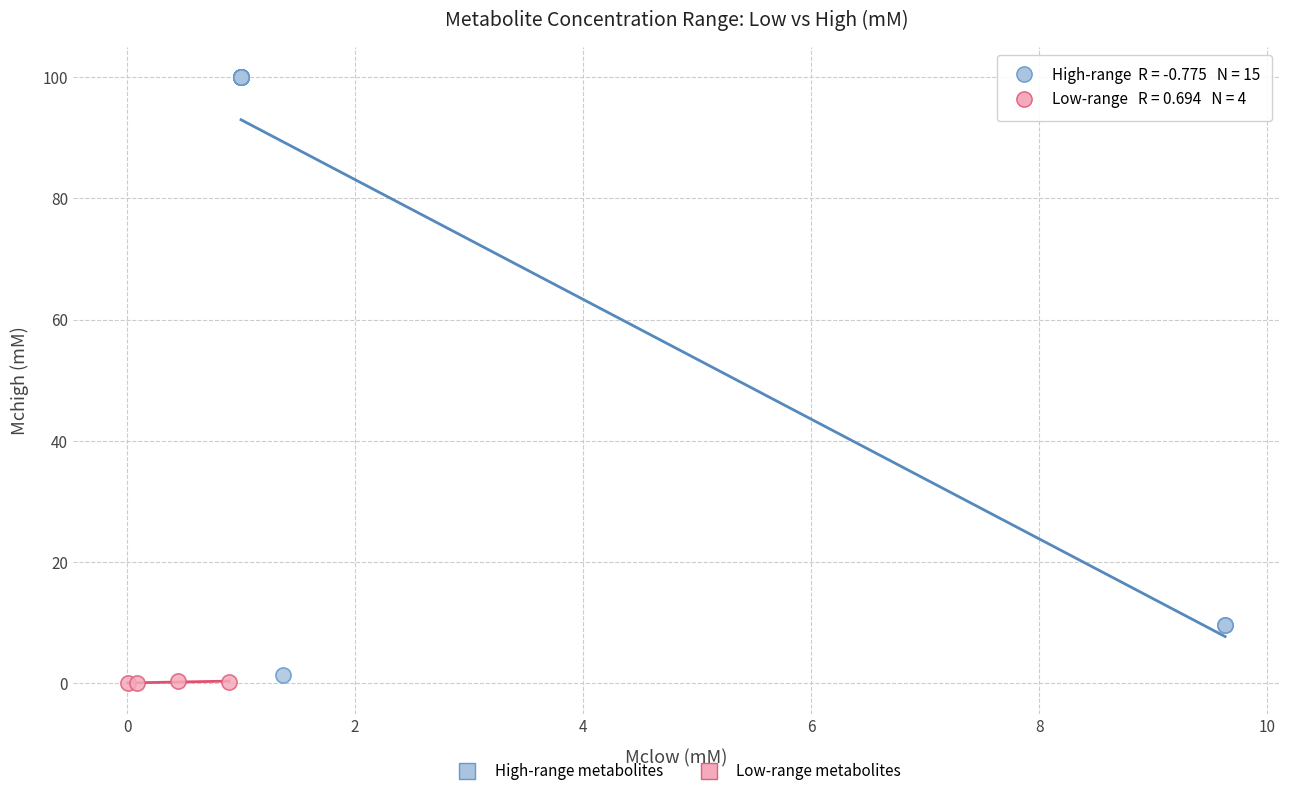

Which series contains the highest Y value?

High-range metabolites